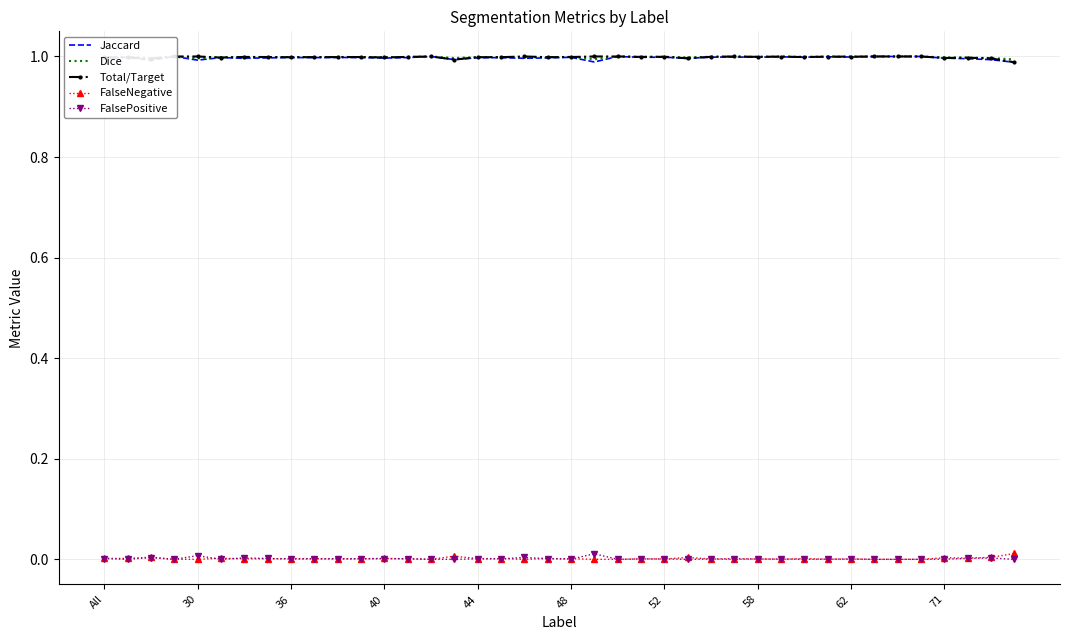

Is the value of FalseNegative at 36 greater than the value of Total/Target at 62?

No